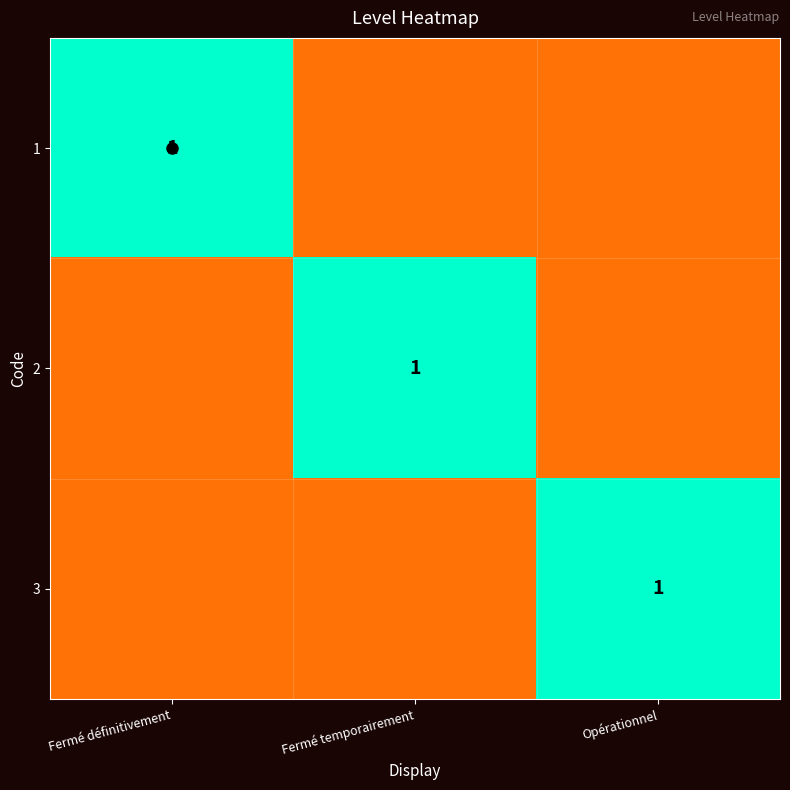

Is it true that 1 equals 1 at Opérationnel?

False